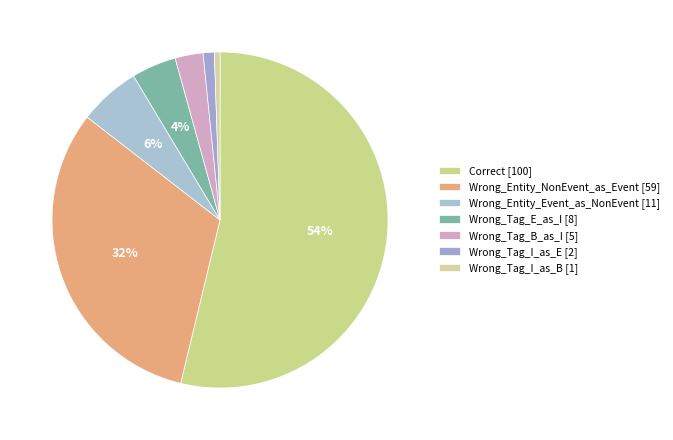

Is it true that Correct is 42% of the pie?

False